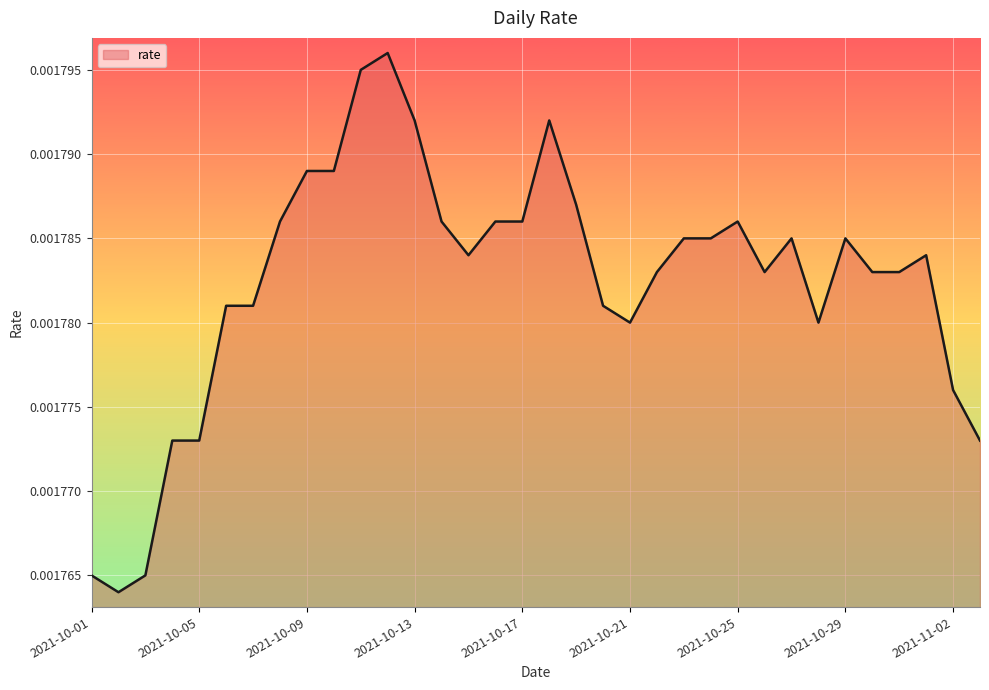

List the labels in order of value, smallest first.

2021-10-02, 2021-10-01, 2021-10-03, 2021-10-04, 2021-10-05, 2021-11-03, 2021-11-02, 2021-10-21, 2021-10-28, 2021-10-06, 2021-10-07, 2021-10-20, 2021-10-22, 2021-10-26, 2021-10-30, 2021-10-31, 2021-10-15, 2021-11-01, 2021-10-23, 2021-10-24, 2021-10-27, 2021-10-29, 2021-10-08, 2021-10-14, 2021-10-16, 2021-10-17, 2021-10-25, 2021-10-19, 2021-10-09, 2021-10-10, 2021-10-13, 2021-10-18, 2021-10-11, 2021-10-12